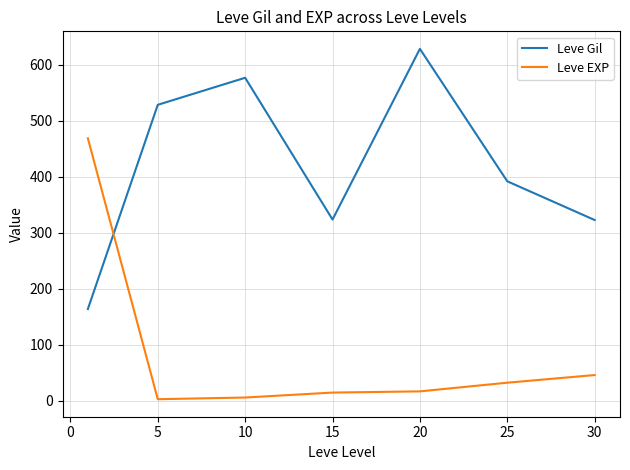

What is the maximum value for Leve Gil?

628.3